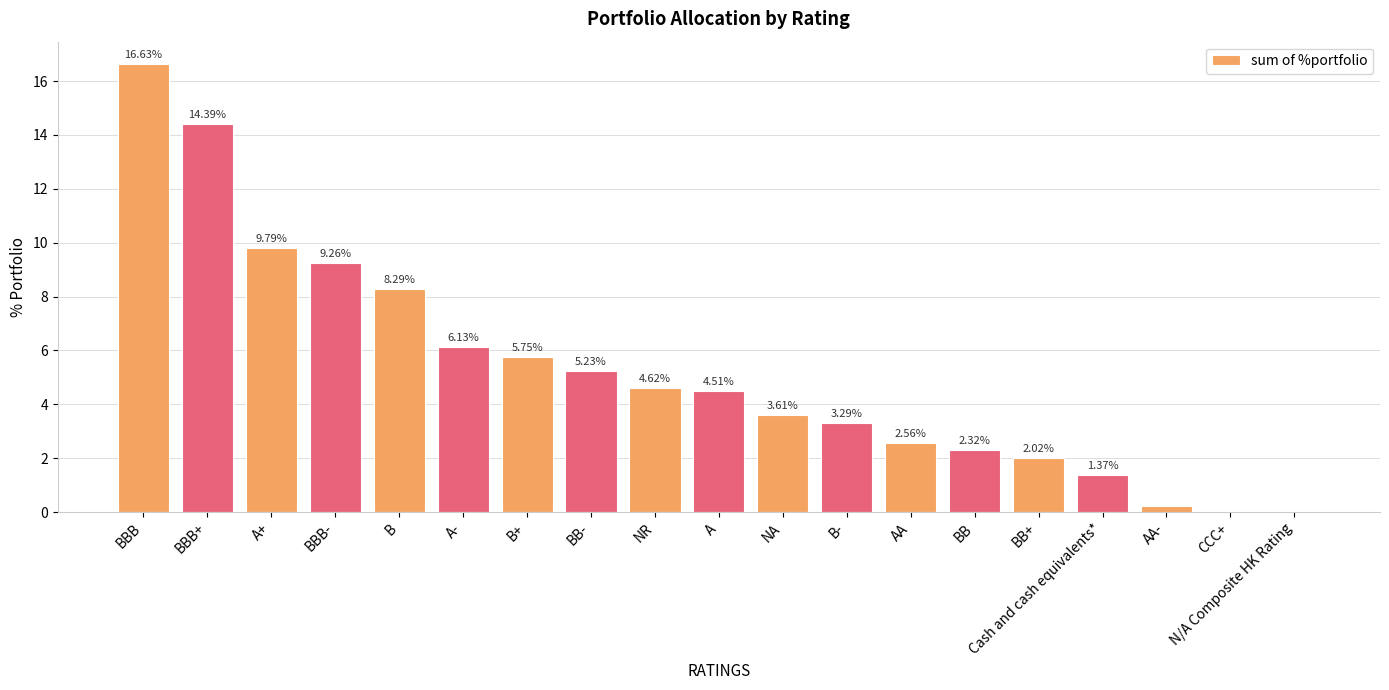

What is the sum of the values at B and NR?

12.9